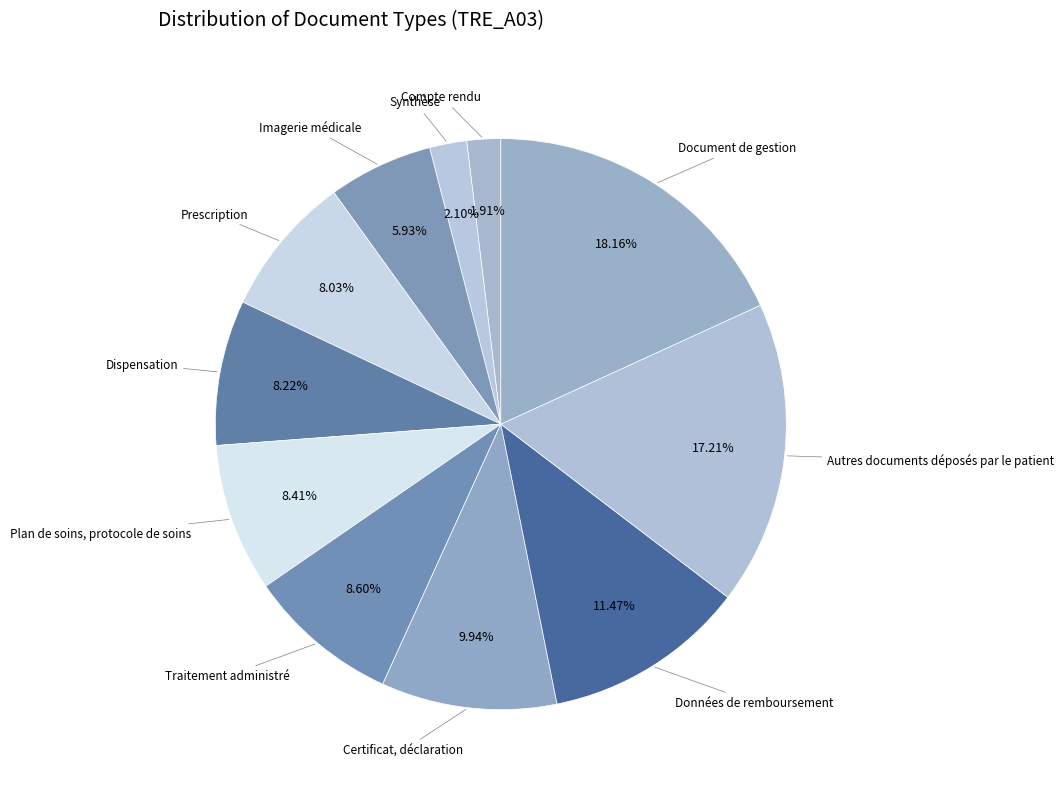

Rank the categories by value from highest to lowest.

Document de gestion, Autres documents déposés par le patient, Données de remboursement, Certificat, déclaration, Traitement administré, Plan de soins, protocole de soins, Dispensation, Prescription, Imagerie médicale, Synthèse, Compte rendu